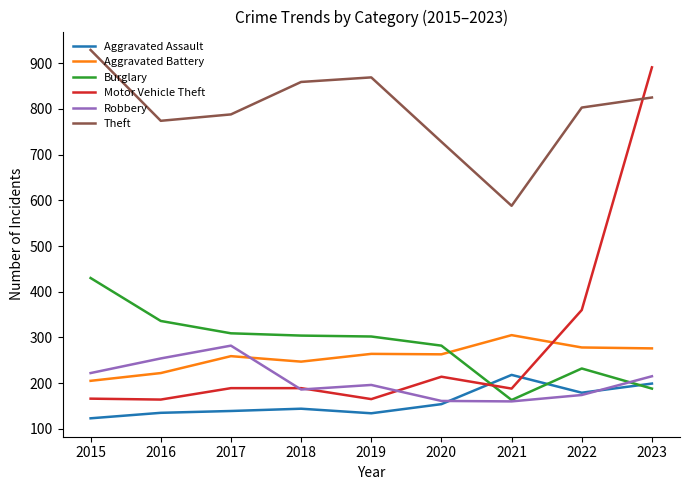

What is the sum of the Robbery values at 2020 and 2022?

335